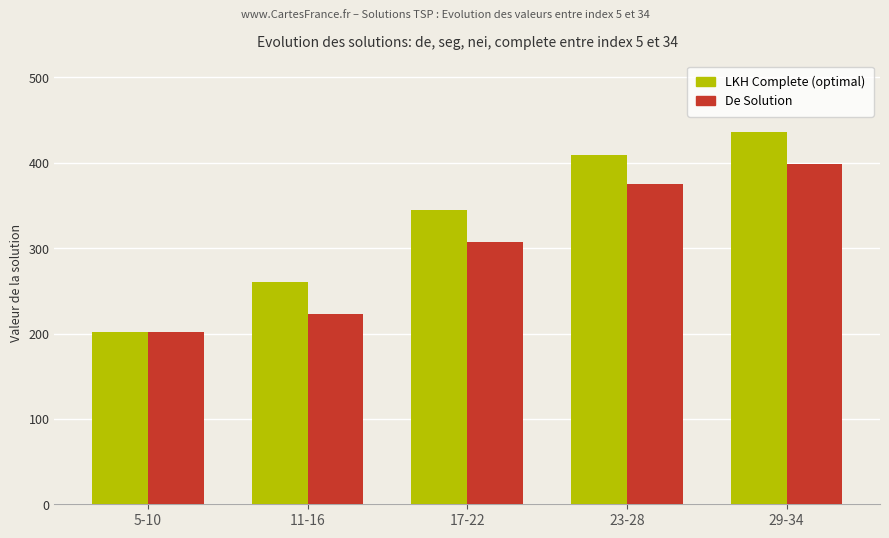

What is the total value across all series at 5-10?

404